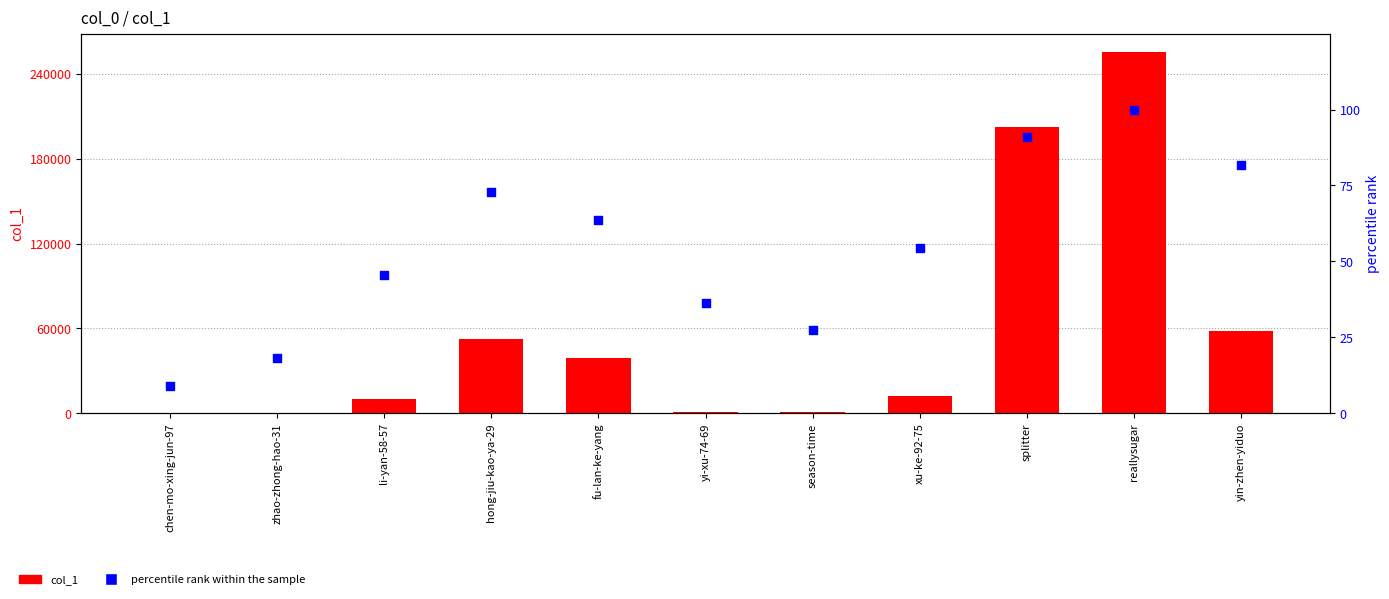

At which category is the sum across all series the highest?

reallysugar